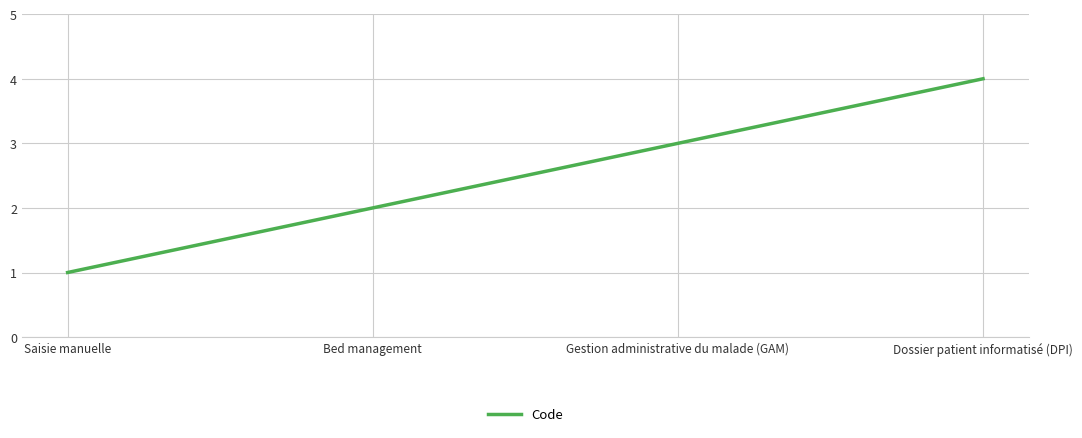

Approximately how many times larger is the value at Dossier patient informatisé (DPI) compared to Gestion administrative du malade (GAM)?

1.3